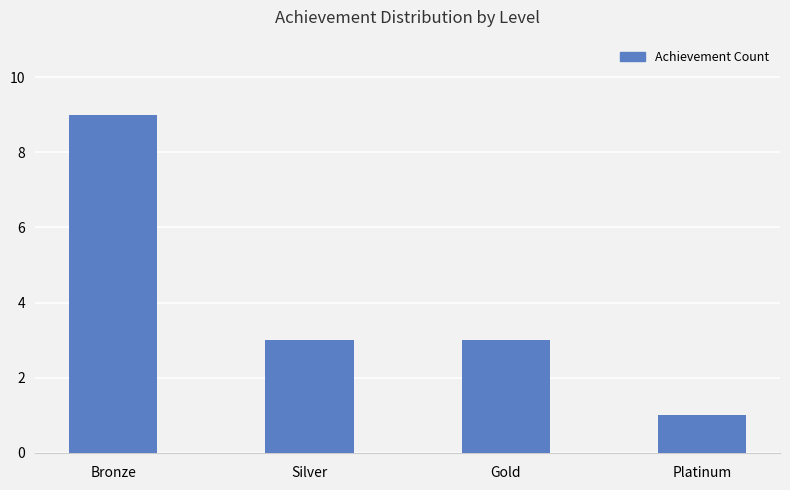

What is the sum of all values?

16